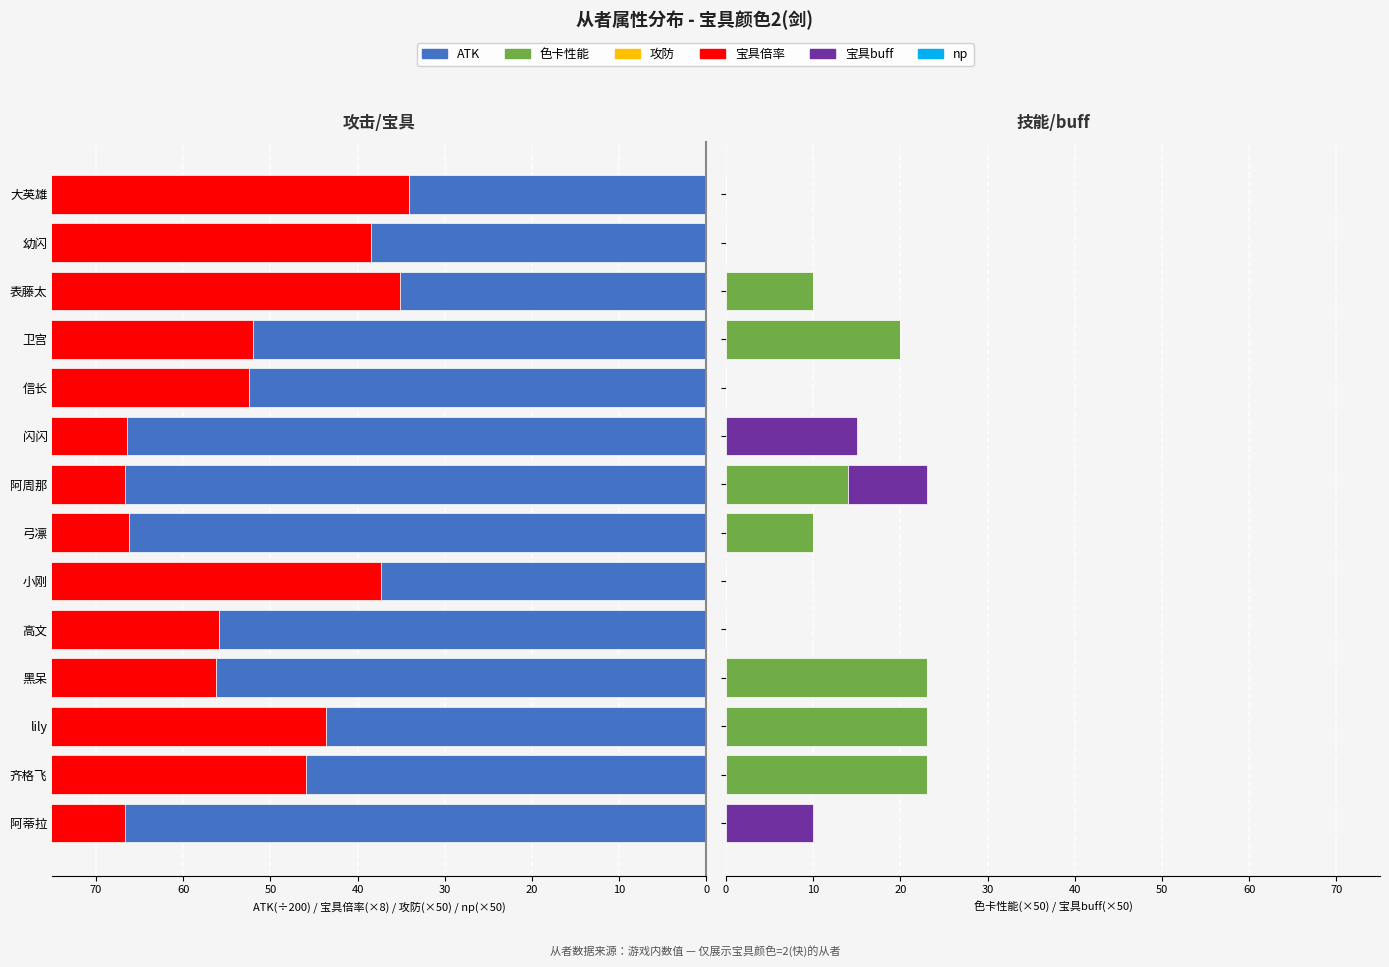

What is the value of the ATK bar at the 9th from the left?

66.4